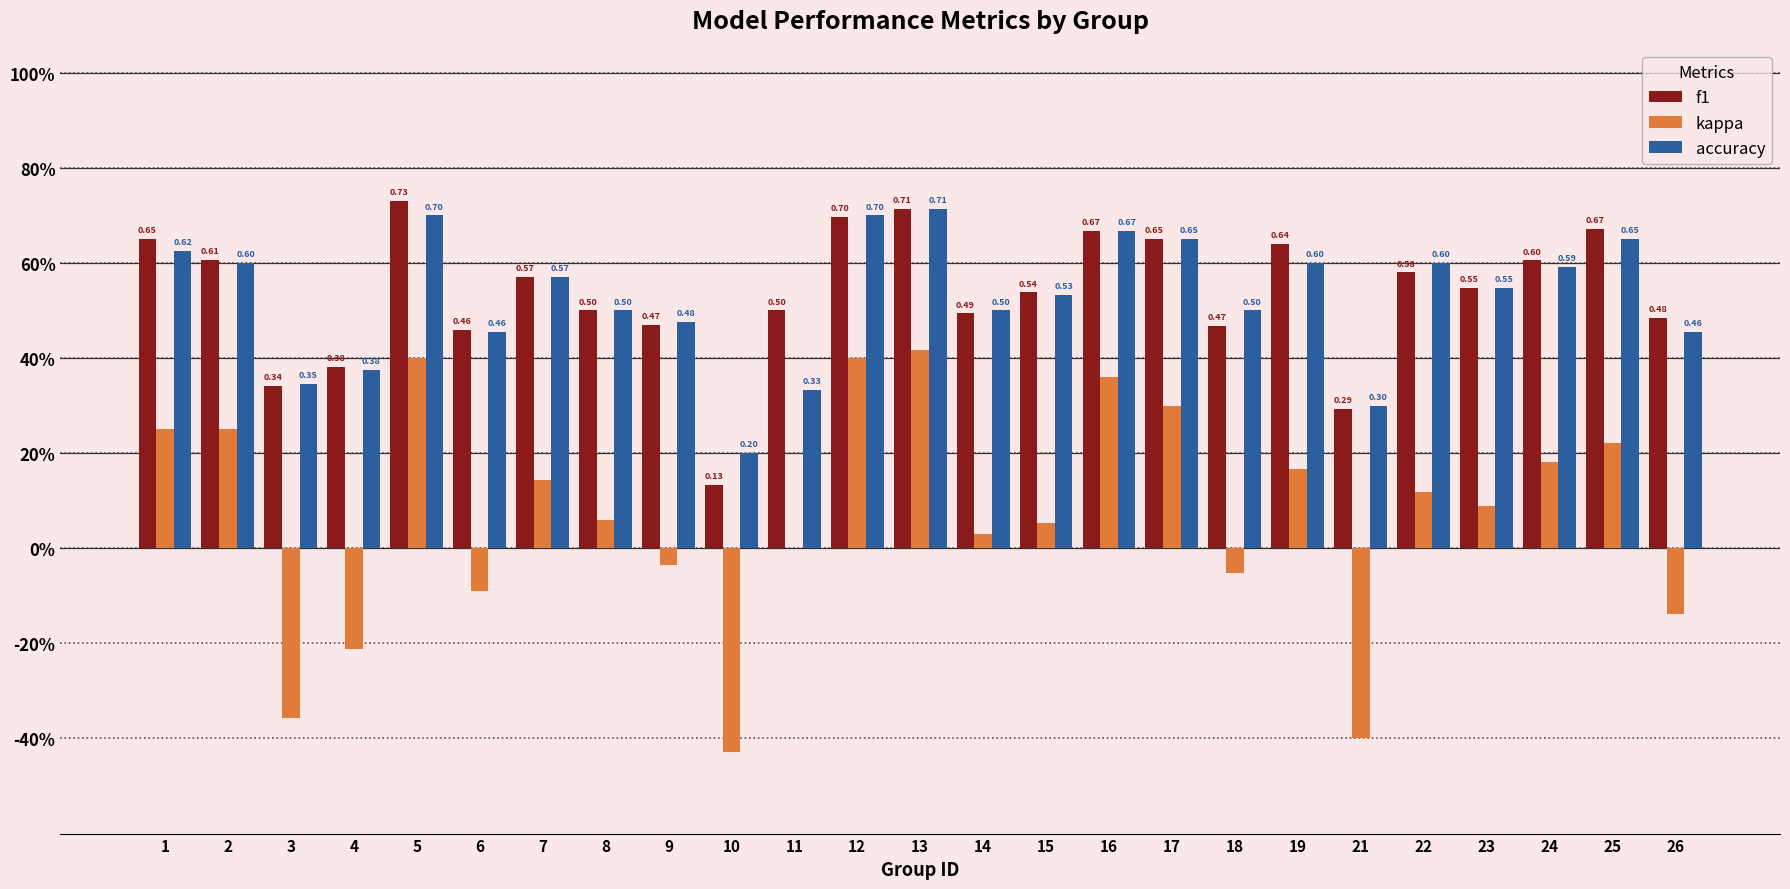

What are all the series names shown in the legend?

f1, kappa, accuracy